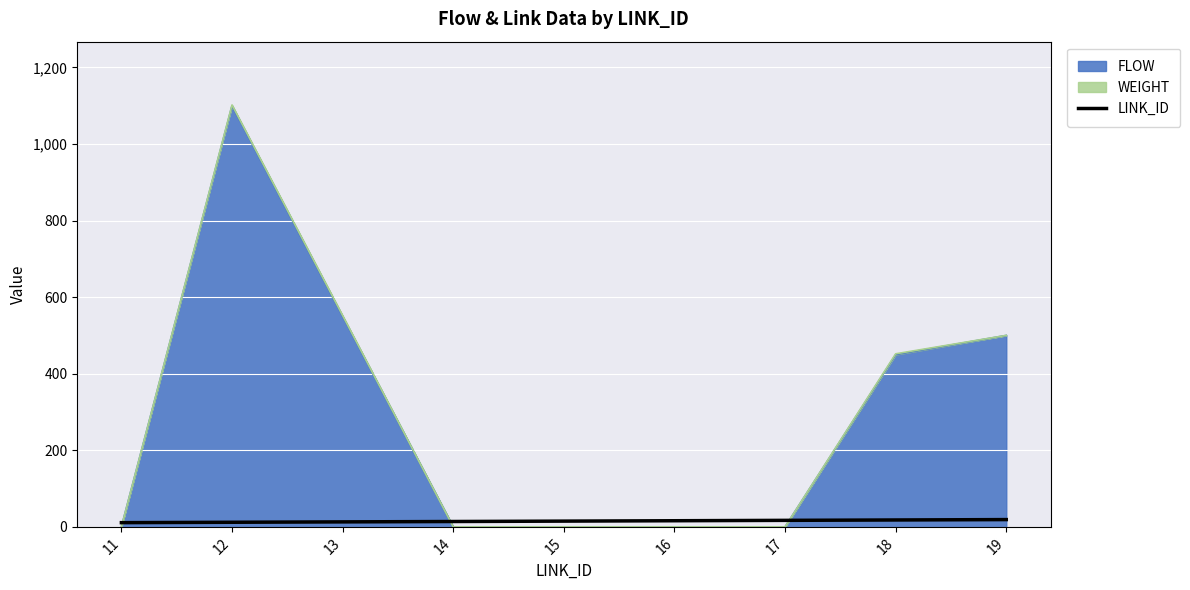

How many values are below 15?

4